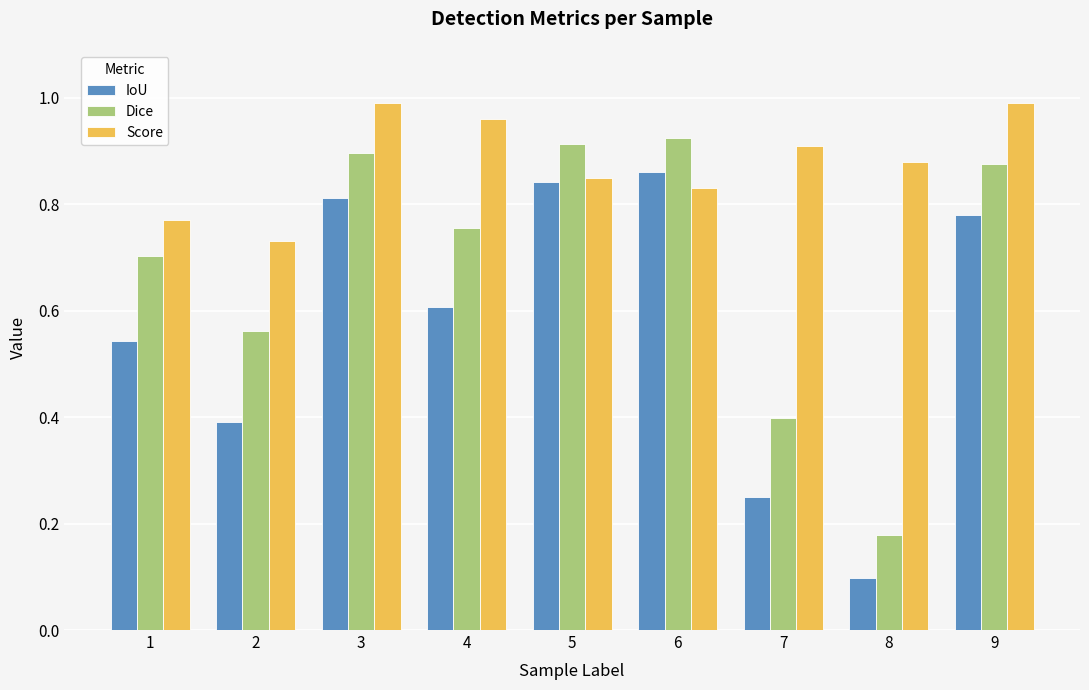

Which category has the lowest value in the Dice series?

8